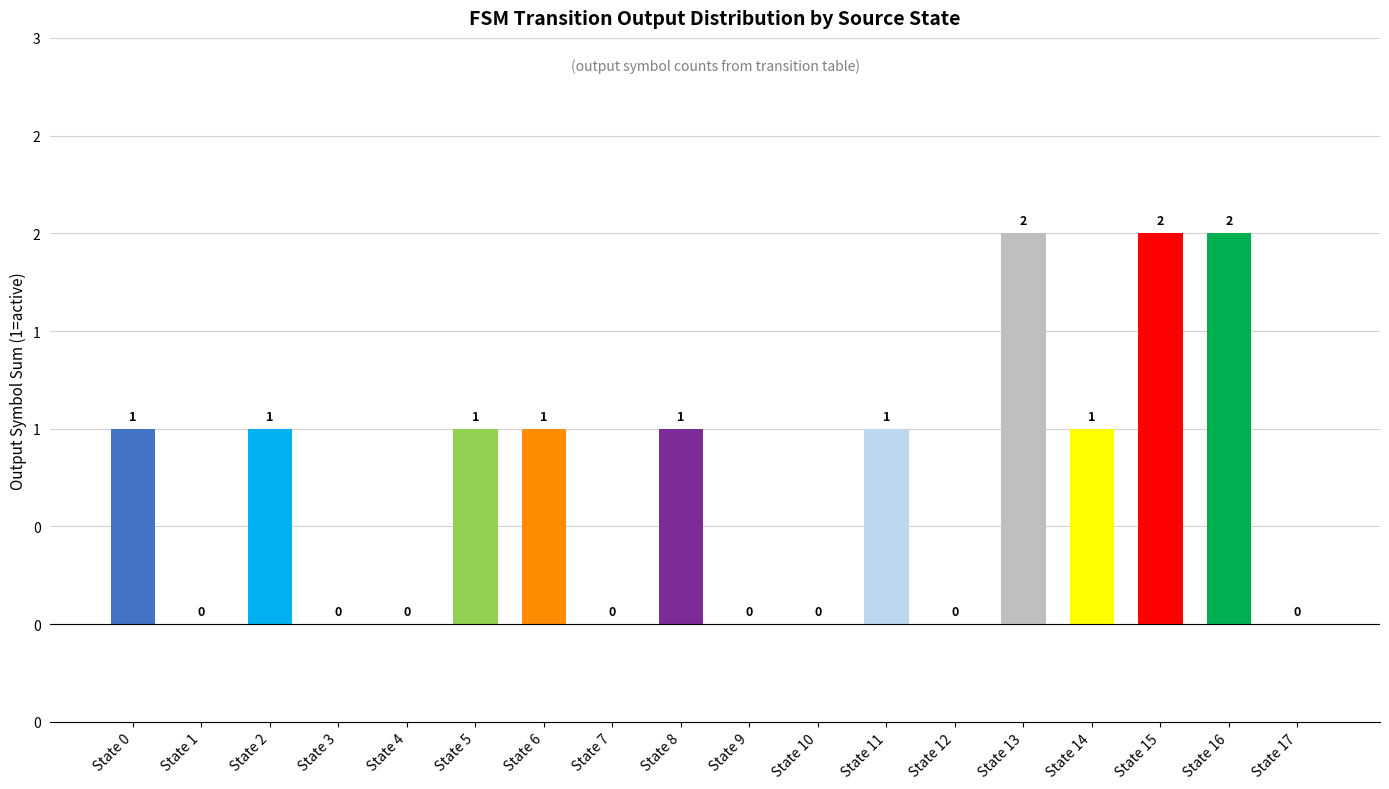

Rank the categories by value from lowest to highest.

State 1, State 3, State 4, State 7, State 9, State 10, State 12, State 17, State 0, State 2, State 5, State 6, State 8, State 11, State 14, State 13, State 15, State 16